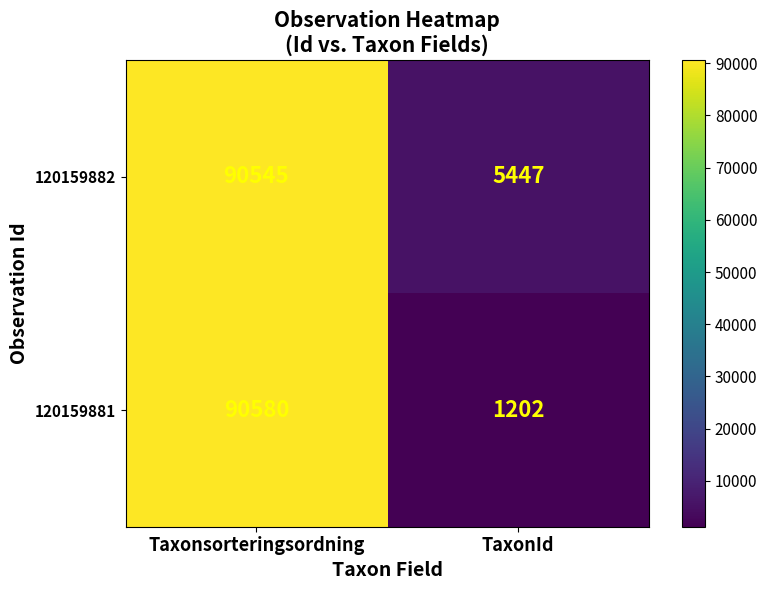

How many series are shown in this chart?

2